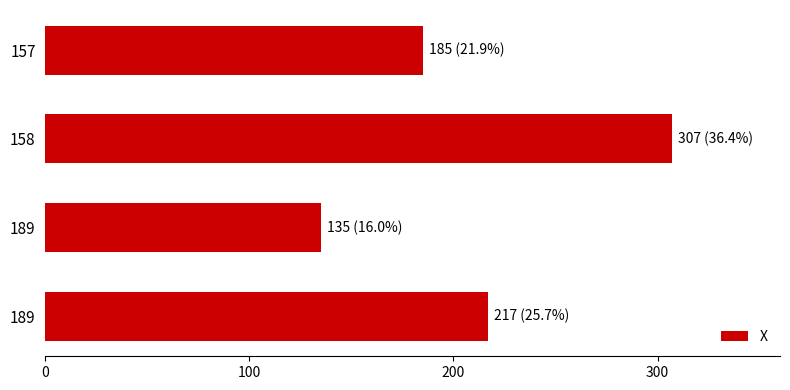

How many series are shown in this chart?

1